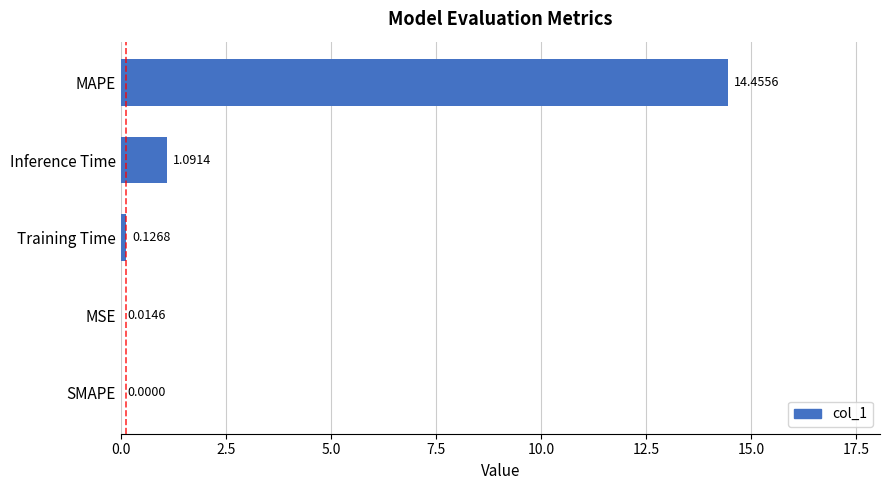

Which has a higher value, MAPE or Inference Time?

MAPE